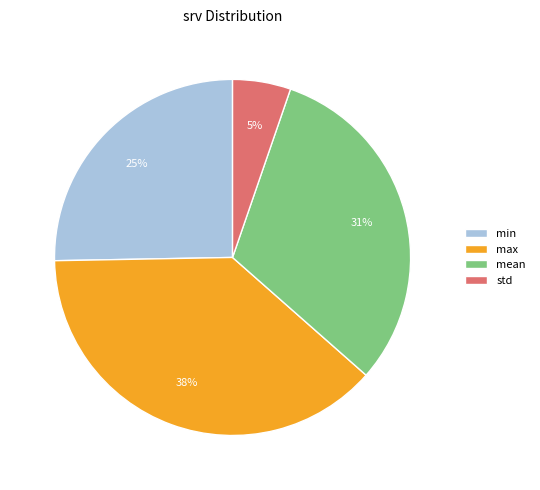

Do max and min together represent more than half of the pie?

Yes